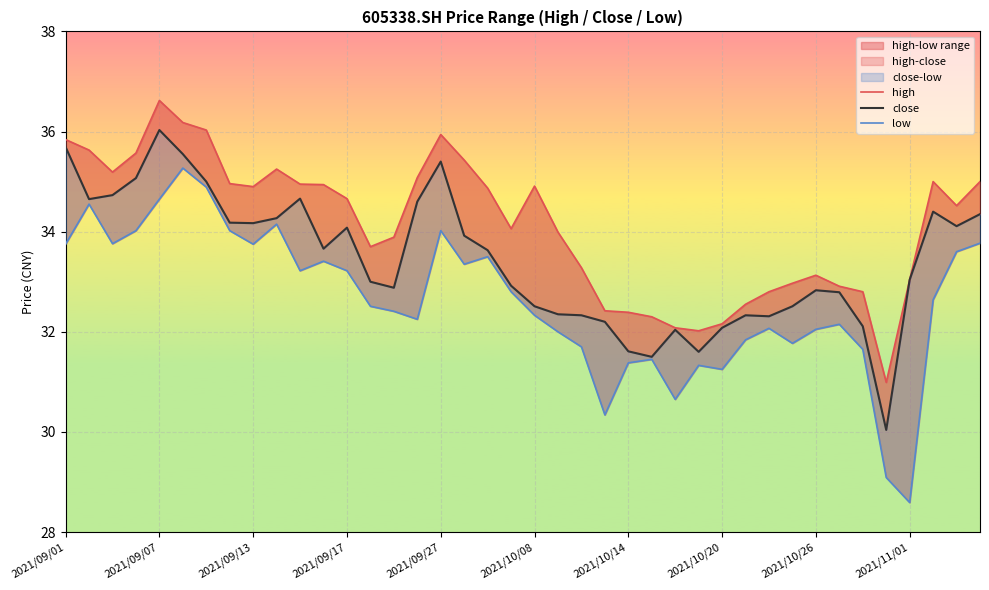

What is the total value across all series at 37?

102.0